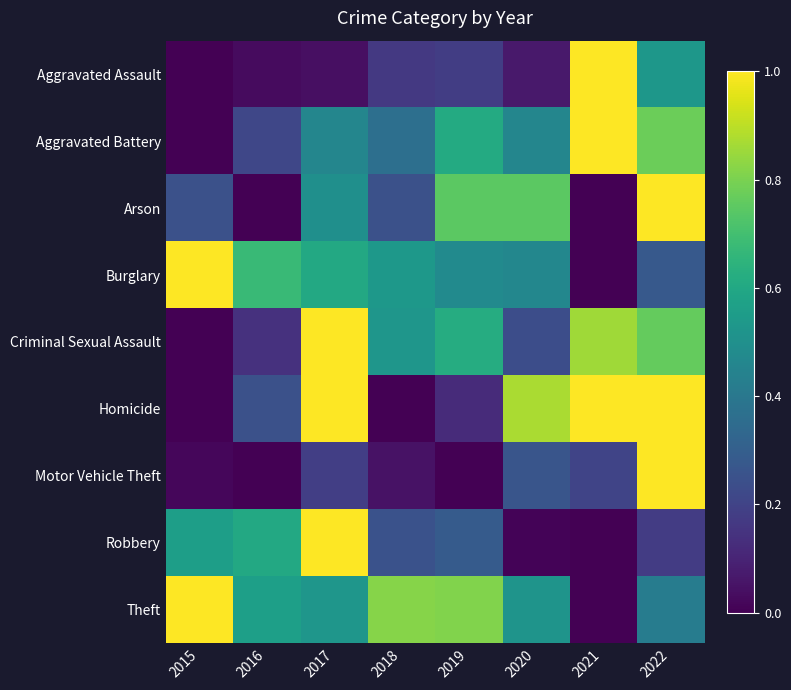

Rank the series at 2019 from lowest to highest value.

Motor Vehicle Theft, Homicide, Aggravated Assault, Robbery, Burglary, Aggravated Battery, Criminal Sexual Assault, Arson, Theft